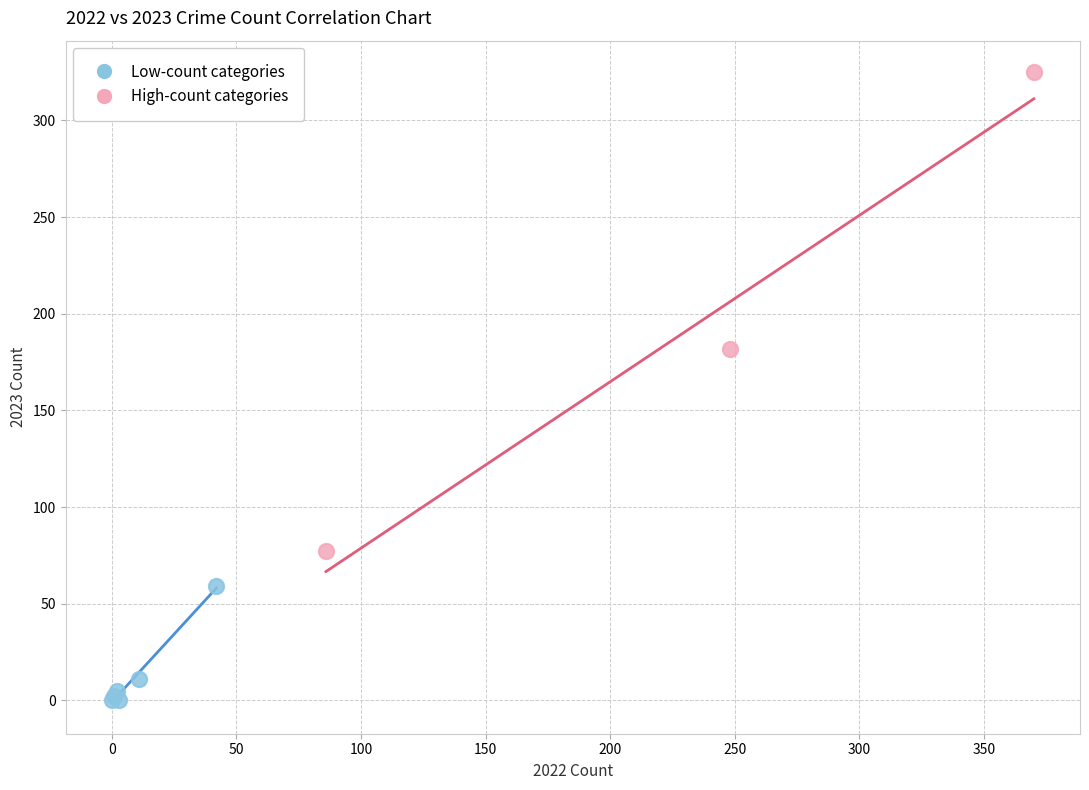

Which series reaches the minimum Y coordinate?

Low-count categories